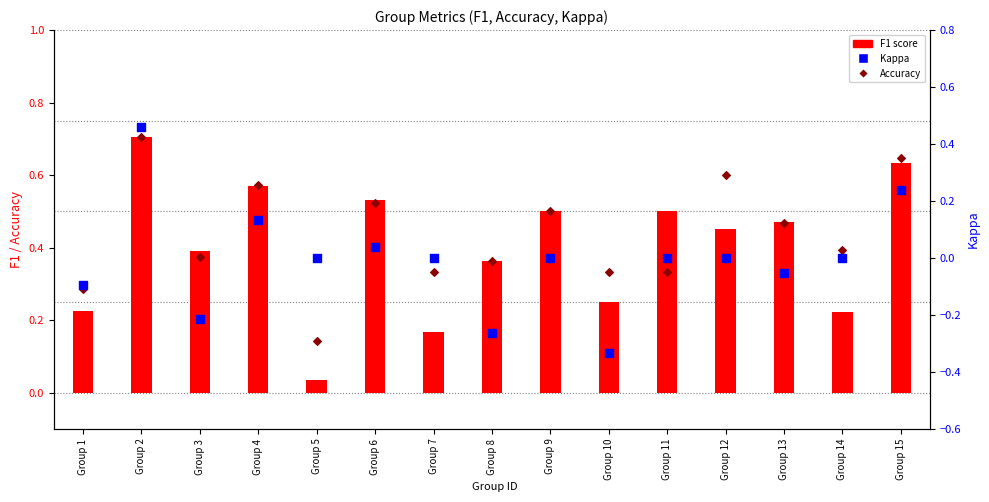

What are all the series names shown in the legend?

F1, Accuracy, Kappa